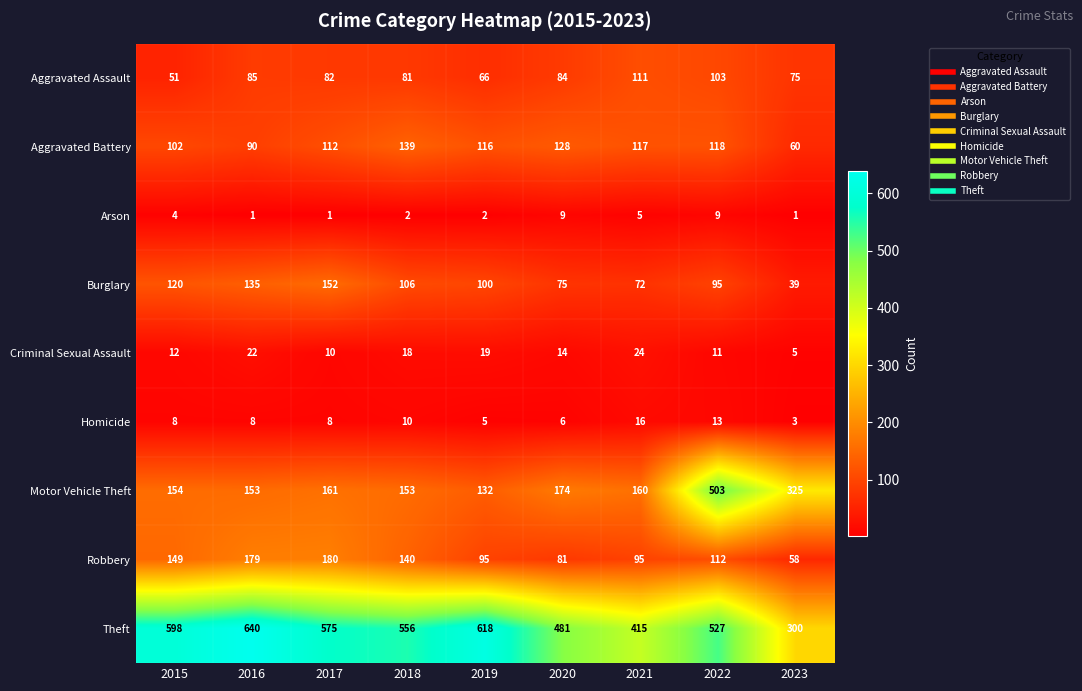

At which label does Criminal Sexual Assault first exceed 14?

2016